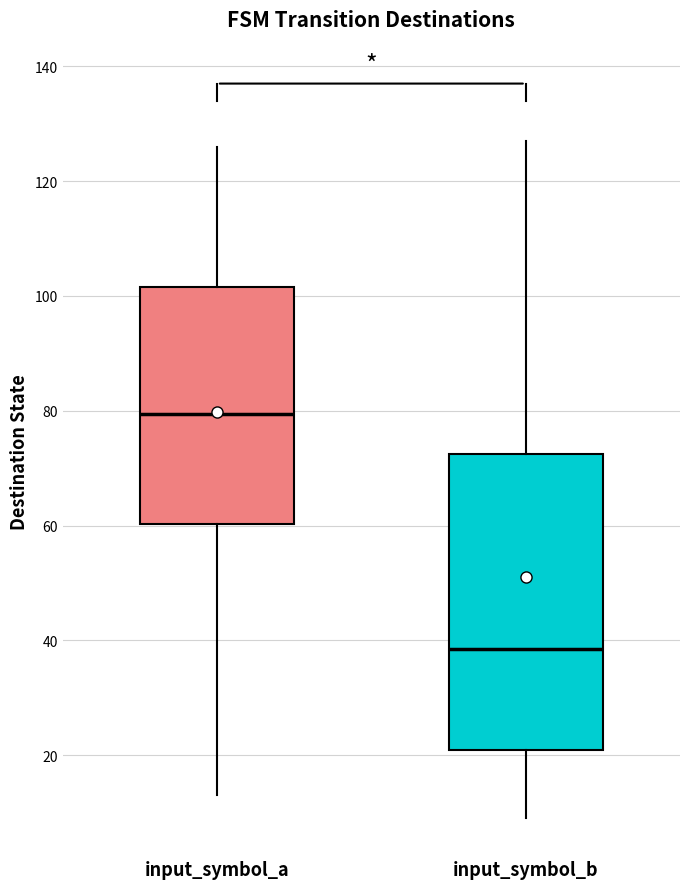

Reading left to right, transcribe this box plot: for each box, give where its median line is, the range the box spans, and where its two whiskers end, as read against the y-axis. The values are not printed on the chart, so give them approximately, as read against the axis.

input_symbol_a: median 80, box 60 to 102, whiskers 14 to 126
input_symbol_b: median 38, box 22 to 72, whiskers 10 to 128